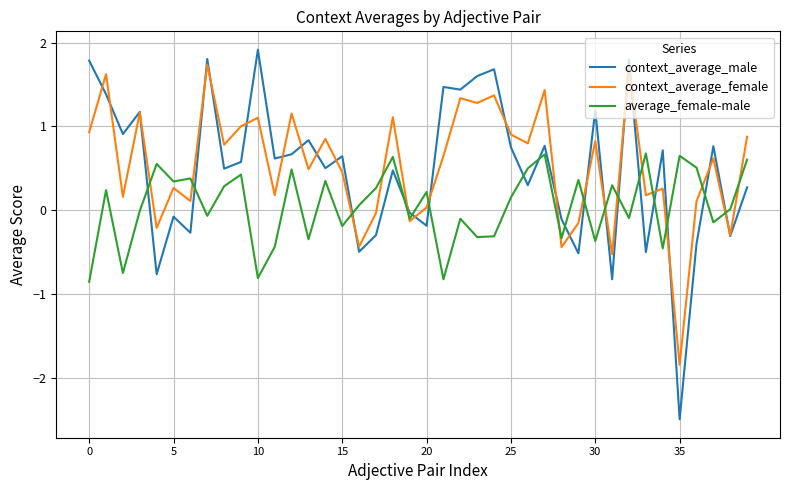

True or false: context_average_male and average_female-male cross at least once.

True